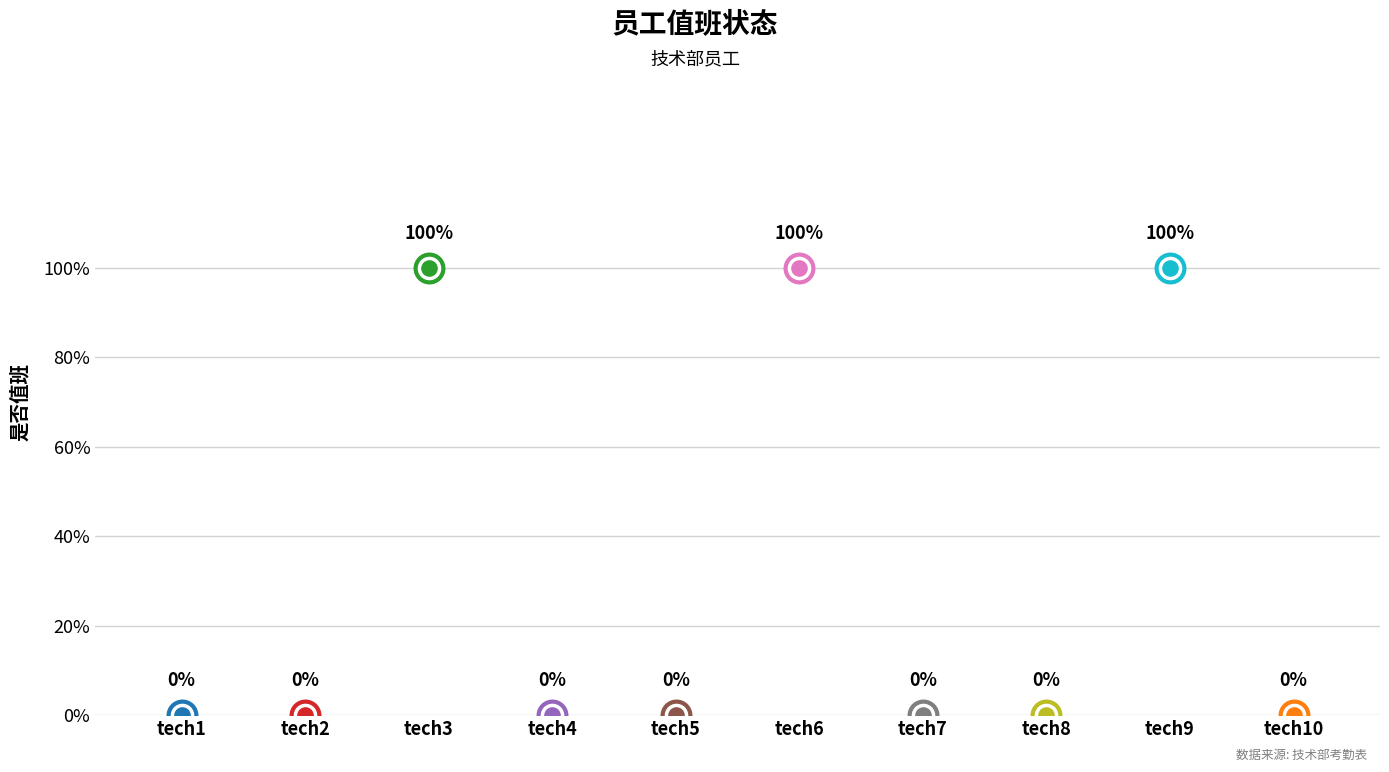

What is the change in value from tech1 to tech9?

+1